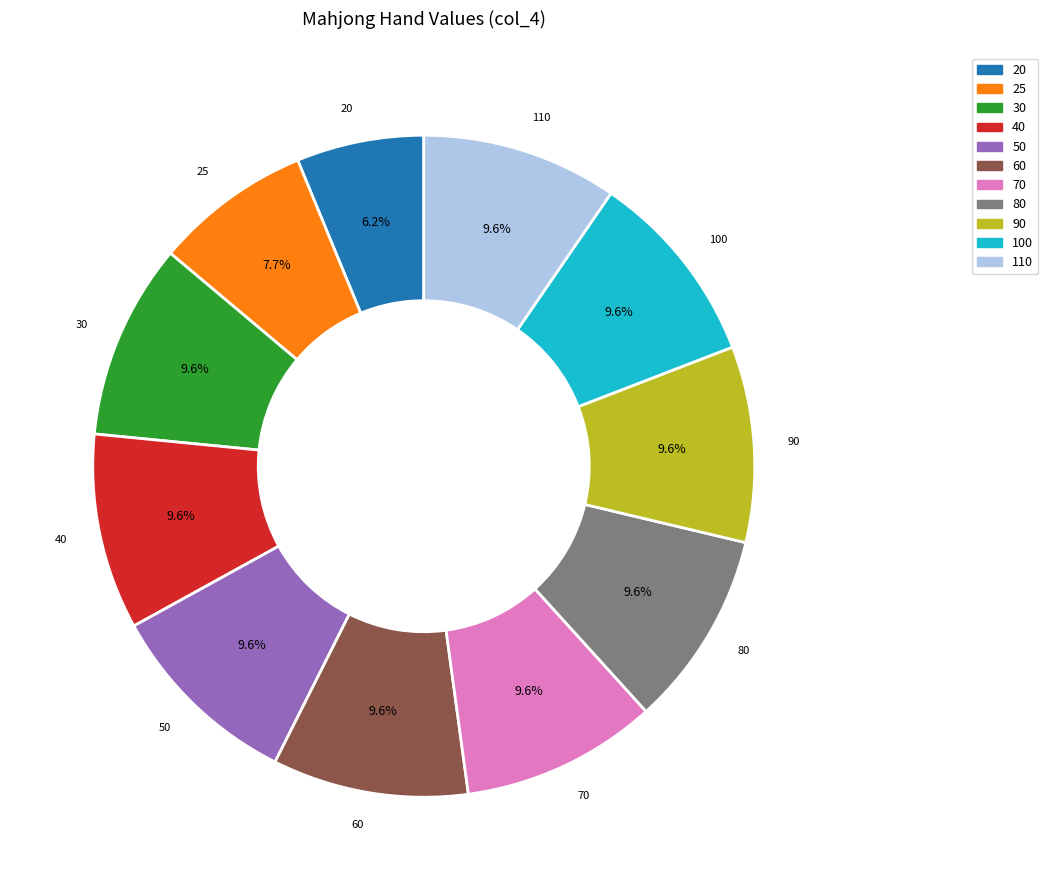

Approximately how many times larger is the value at 40 compared to 60?

1.0